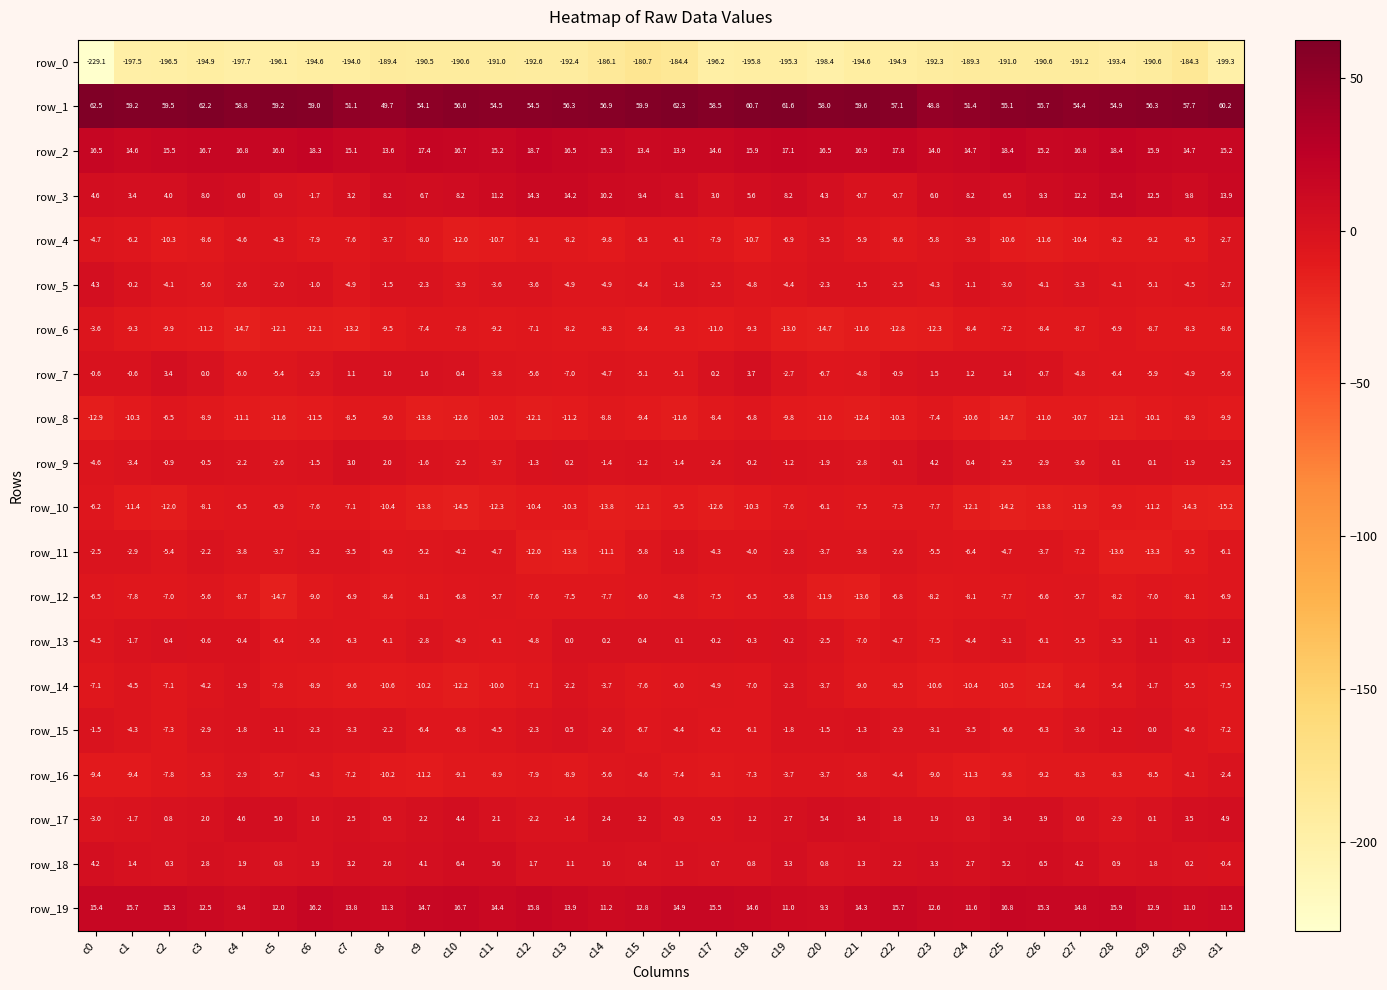

At c0, list the series in order from largest to smallest.

row_1, row_2, row_19, row_3, row_5, row_18, row_7, row_15, row_11, row_17, row_6, row_13, row_9, row_4, row_10, row_12, row_14, row_16, row_8, row_0